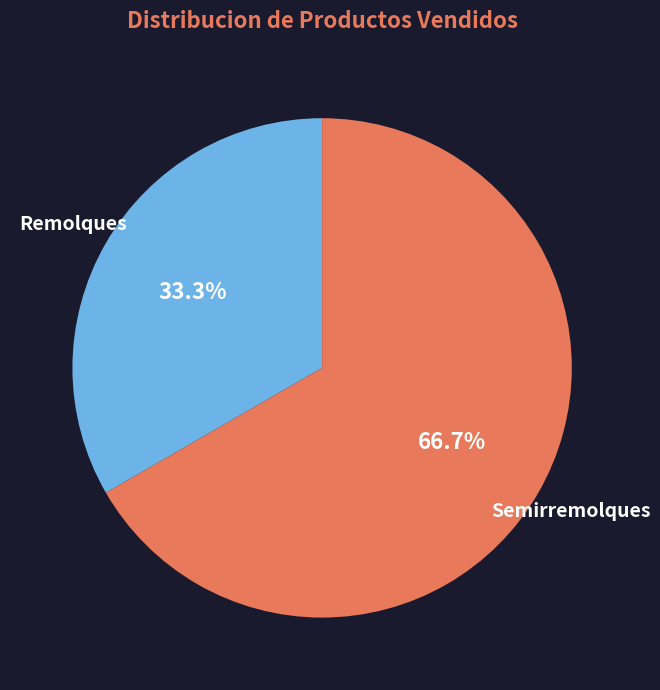

What is the ratio of the value at Remolques to the value at Semirremolques?

0.5